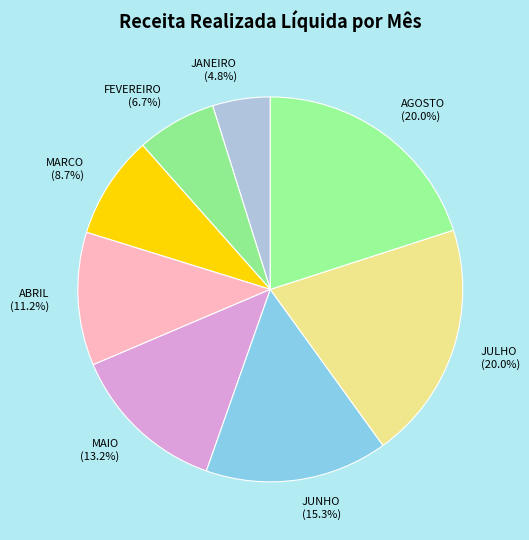

Does any single category account for the majority?

No